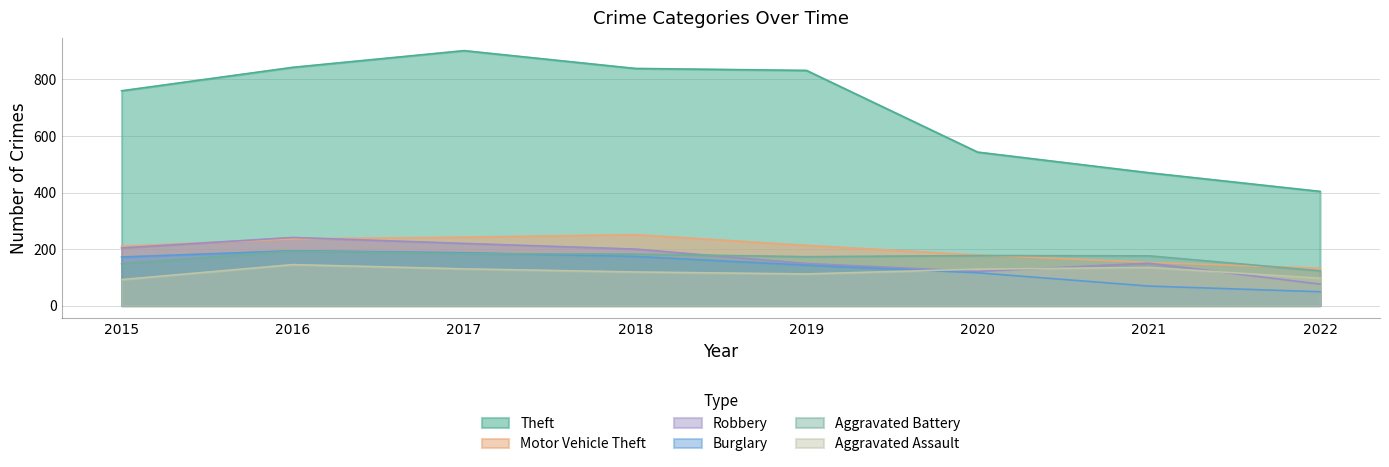

How many lines are shown in the chart?

6